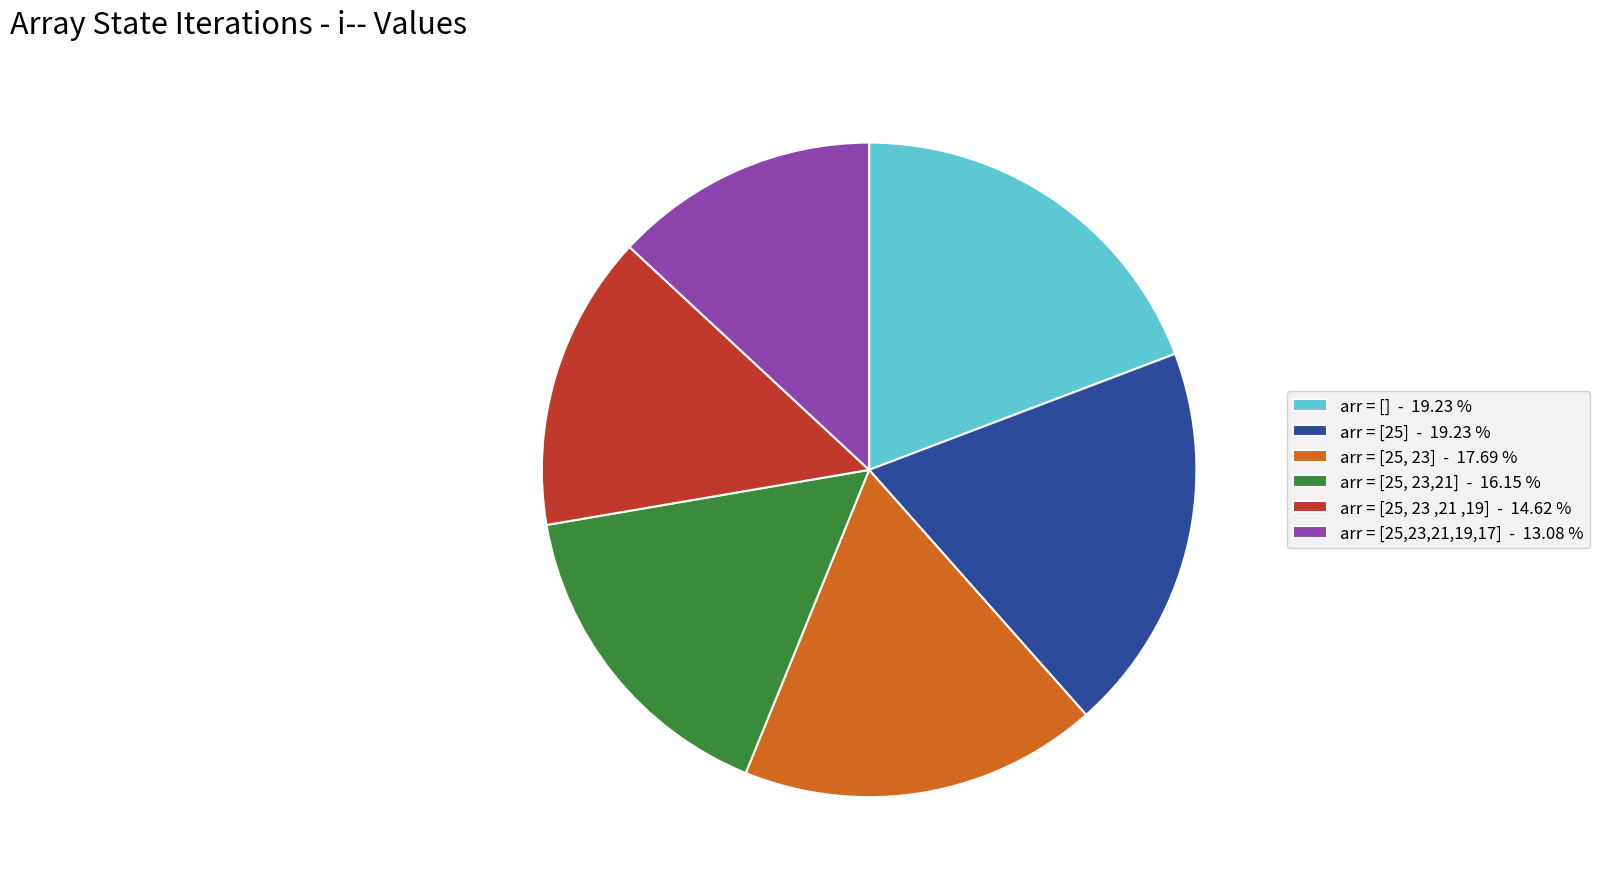

Is there any slice that represents more than half of the pie?

No